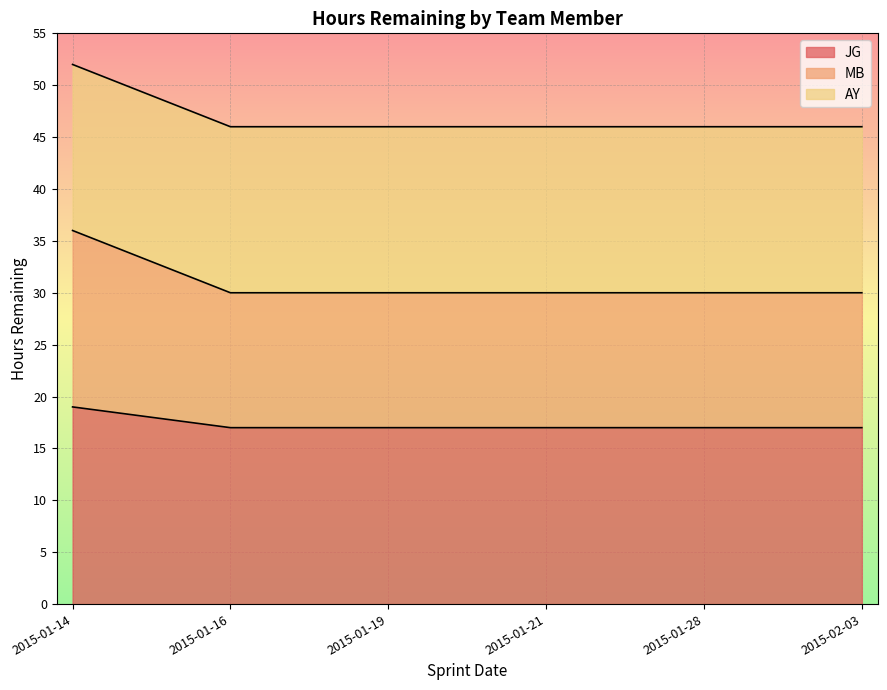

At which category is the sum across all series the highest?

2015-01-14